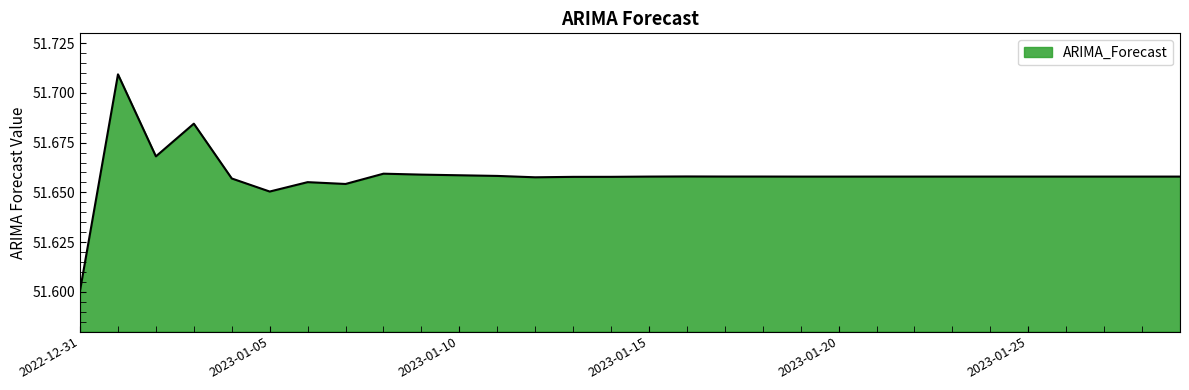

What is the smallest value displayed?

51.6